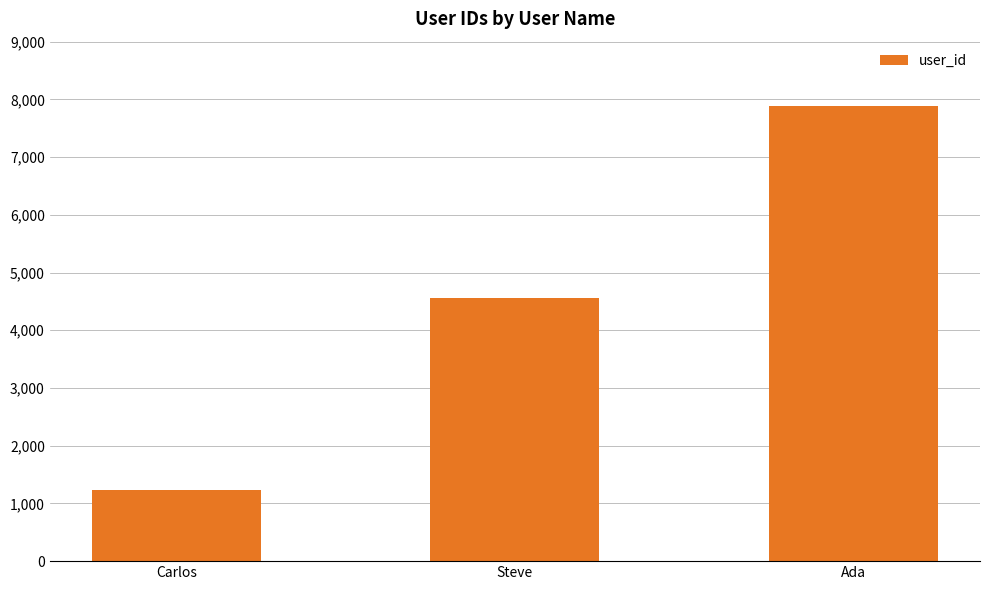

Reading right to left, what are all the values shown in this chart?

7890	4567	1234